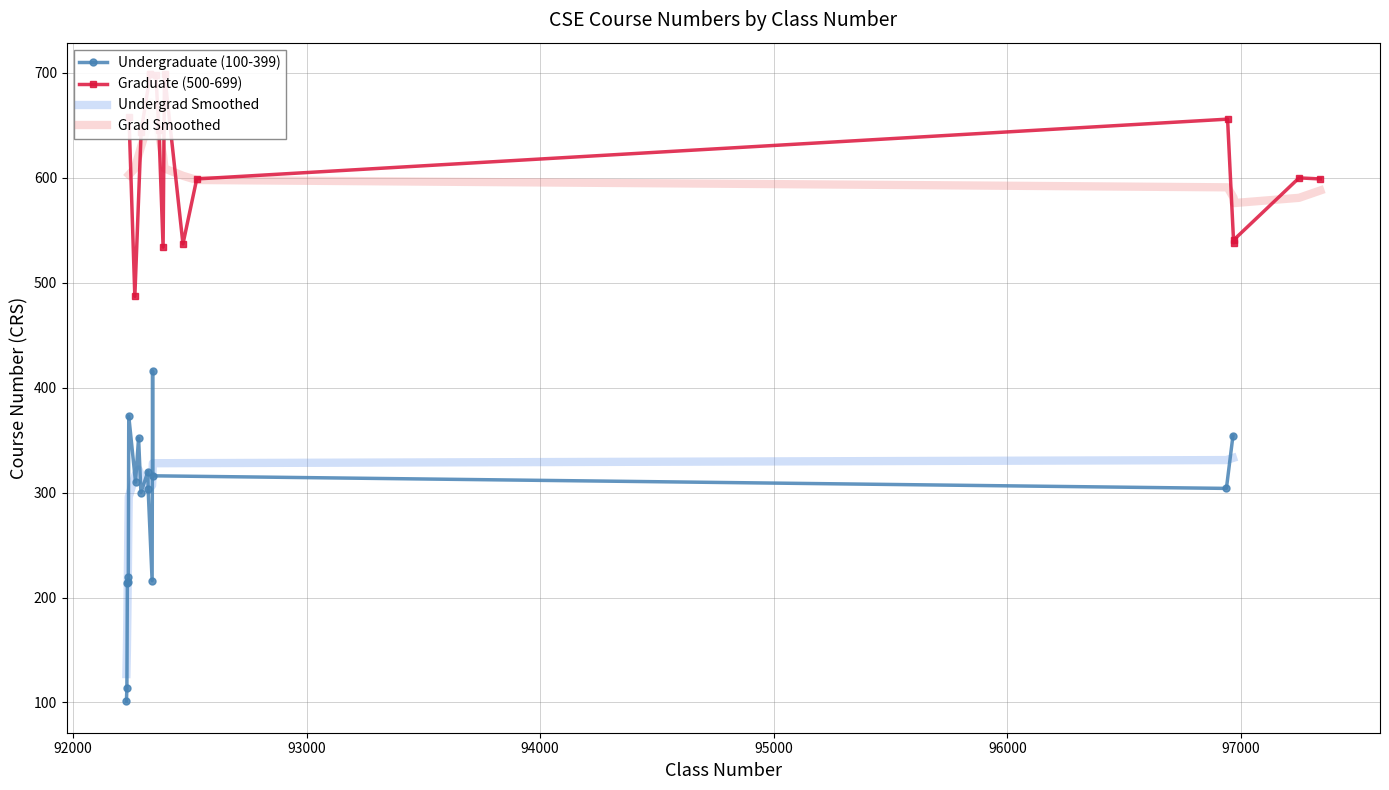

How many interior local peaks does the Grad Smoothed series have?

1